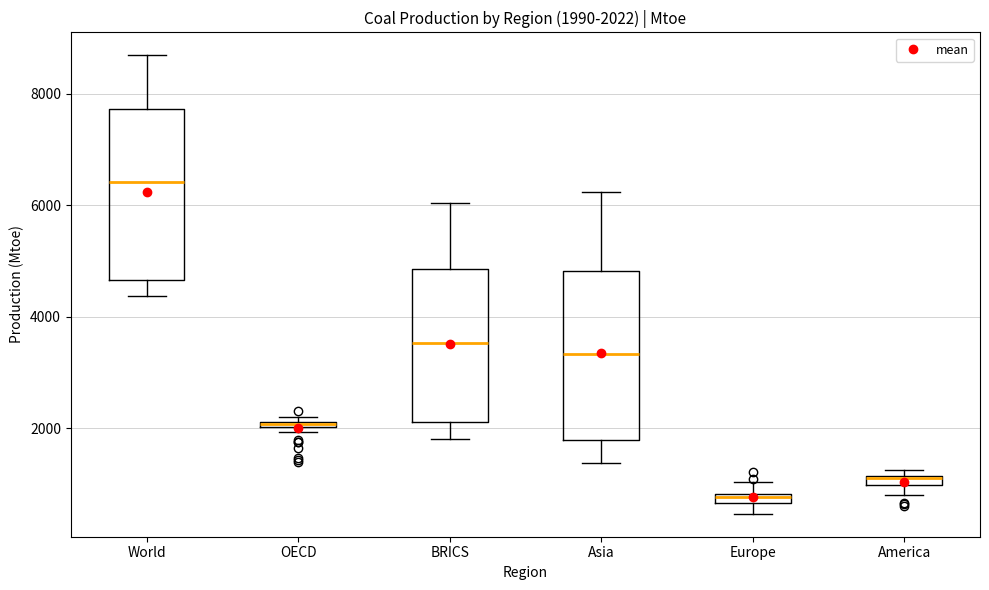

Which box's median line is the lowest?

Europe